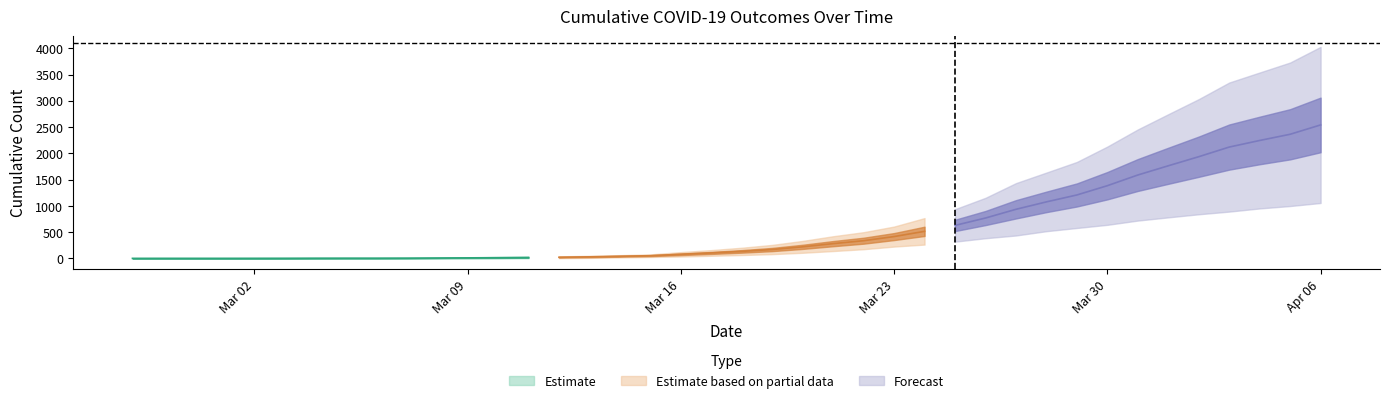

What position from the right is 2020-03-01?

37